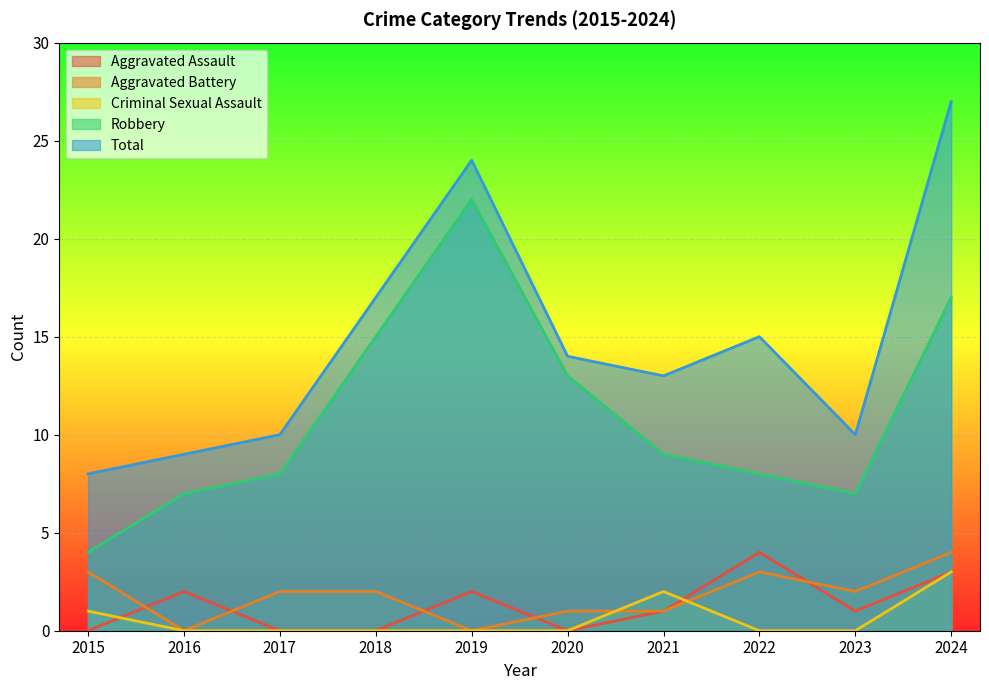

Is the value of Criminal Sexual Assault at 2024 greater than the value of Robbery at 2022?

No